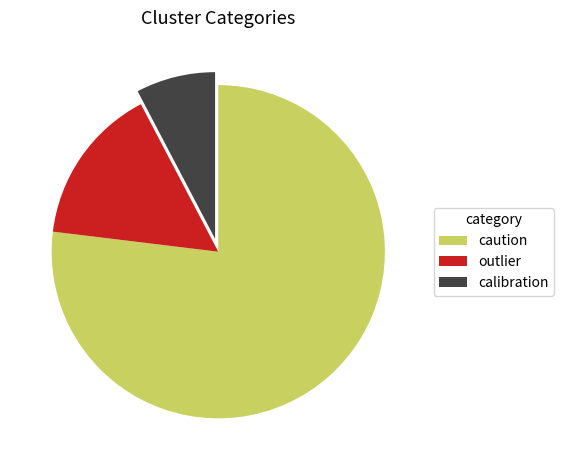

How many segments does this pie chart have?

3